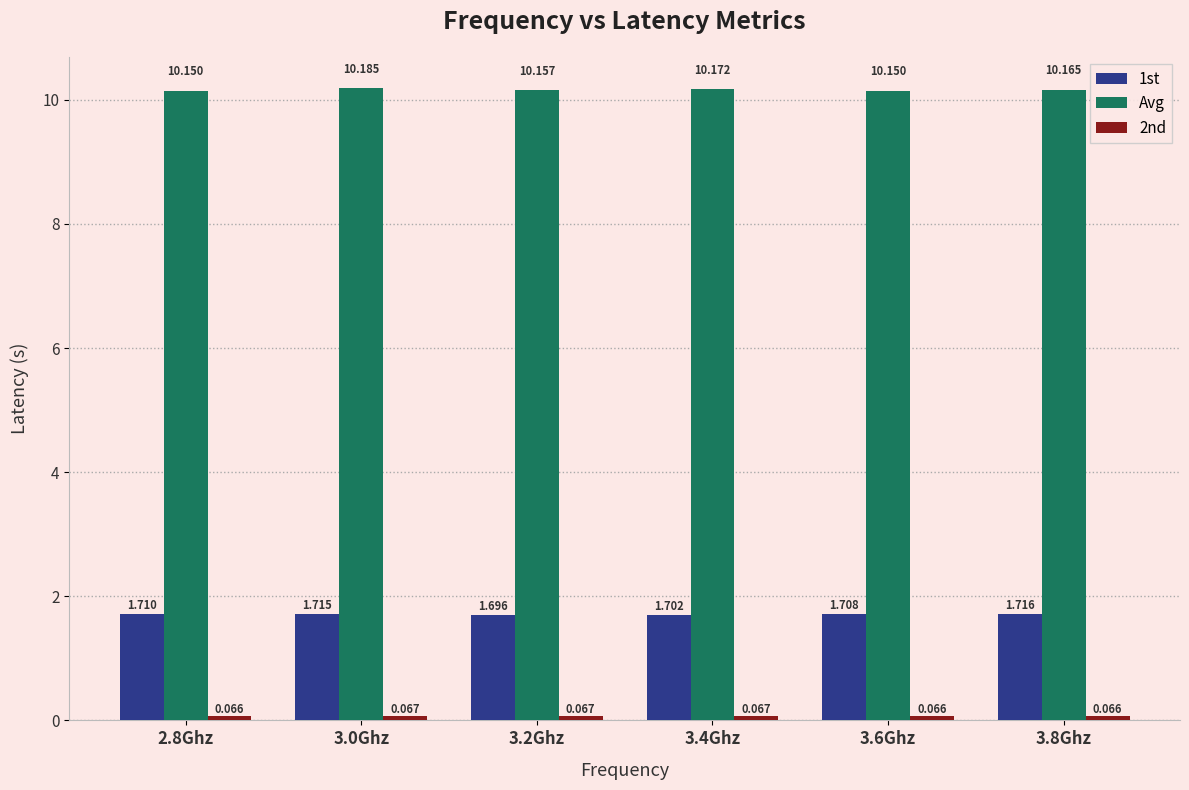

Which series has the widest spread of values?

Avg